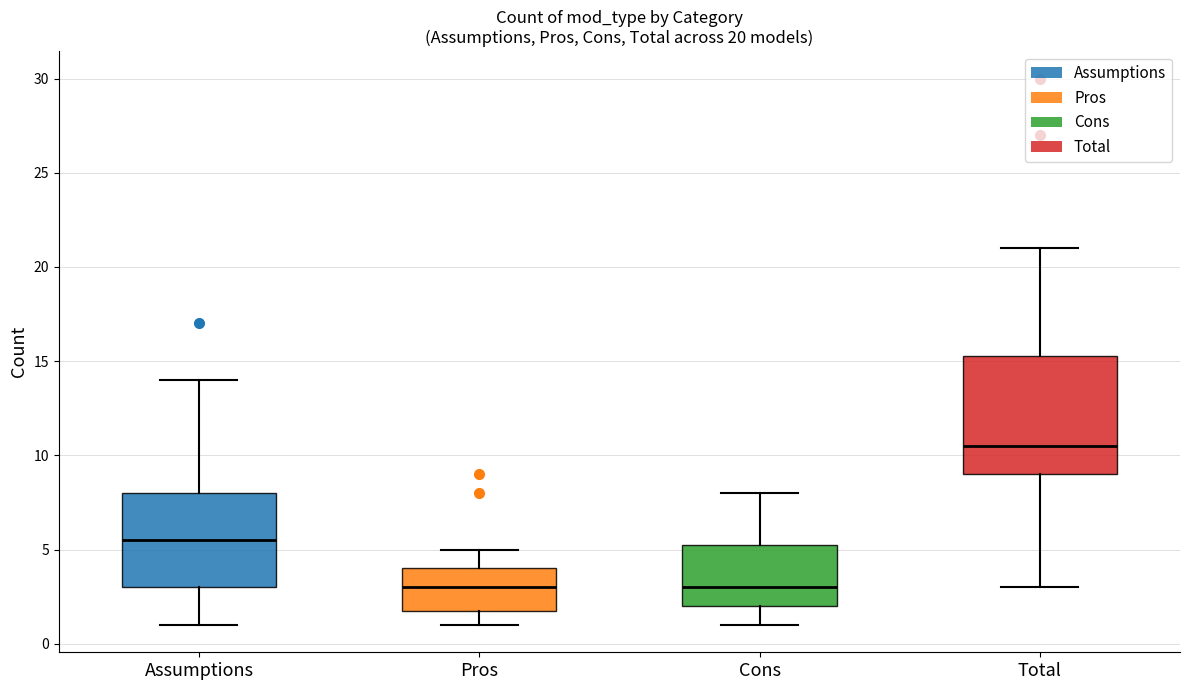

Which box is the tallest, from its lower edge to its upper edge?

Total